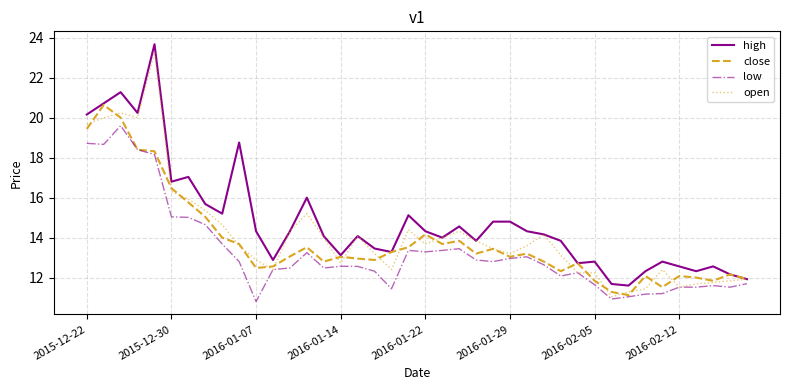

List the series in order of their overall mean, lowest first.

low, close, open, high